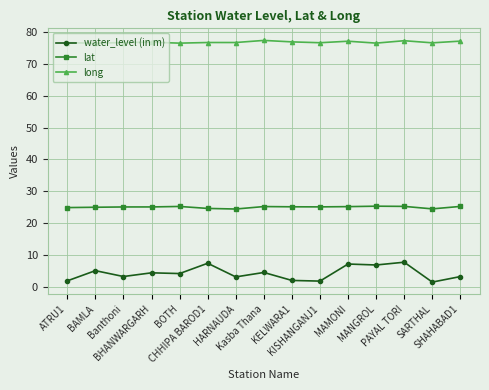

What is the value of the lat point at the 11th from the left?

25.2